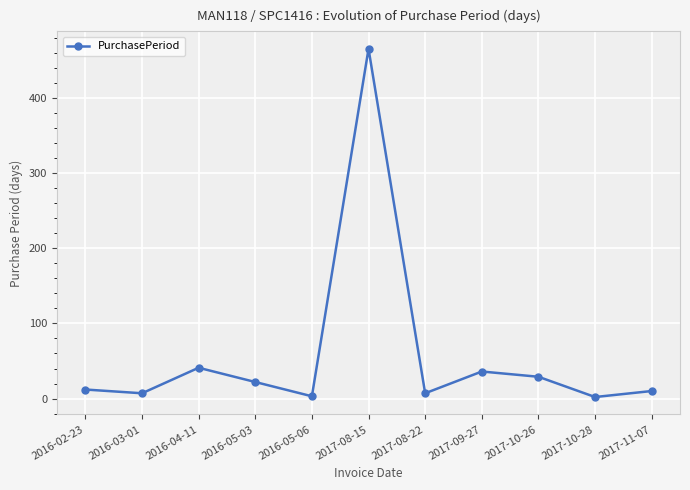

How many interior local valleys (lower than both neighbors) does the data have?

4